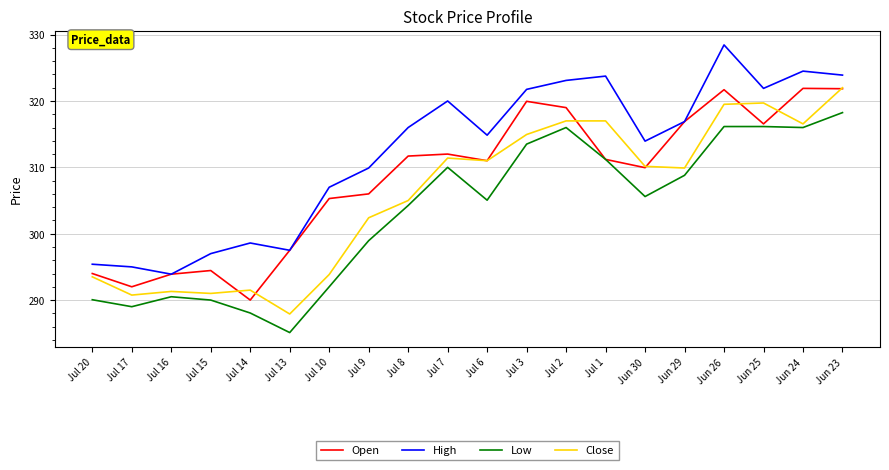

Between Jul 17 and Jun 24, which series saw the biggest shift?

Open